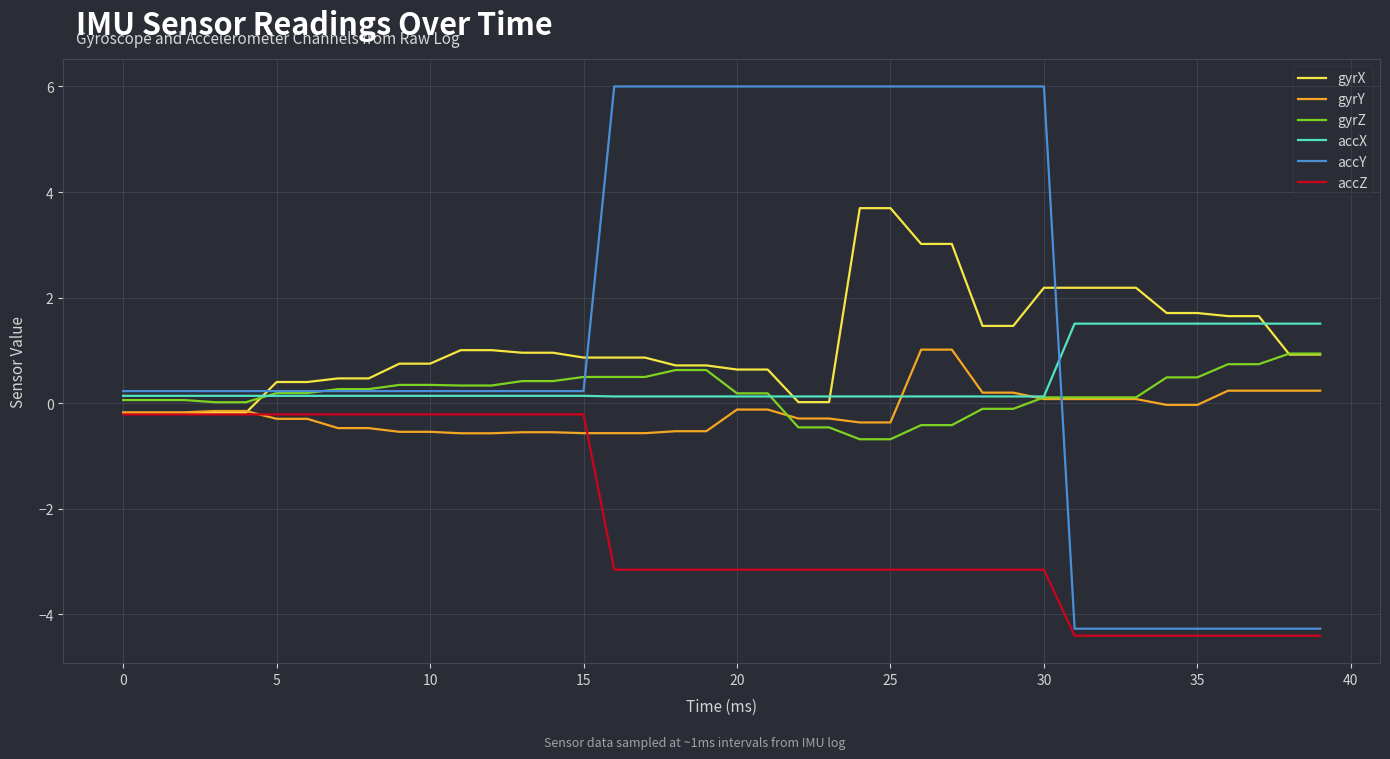

What is the minimum value shown in the chart?

-4.4